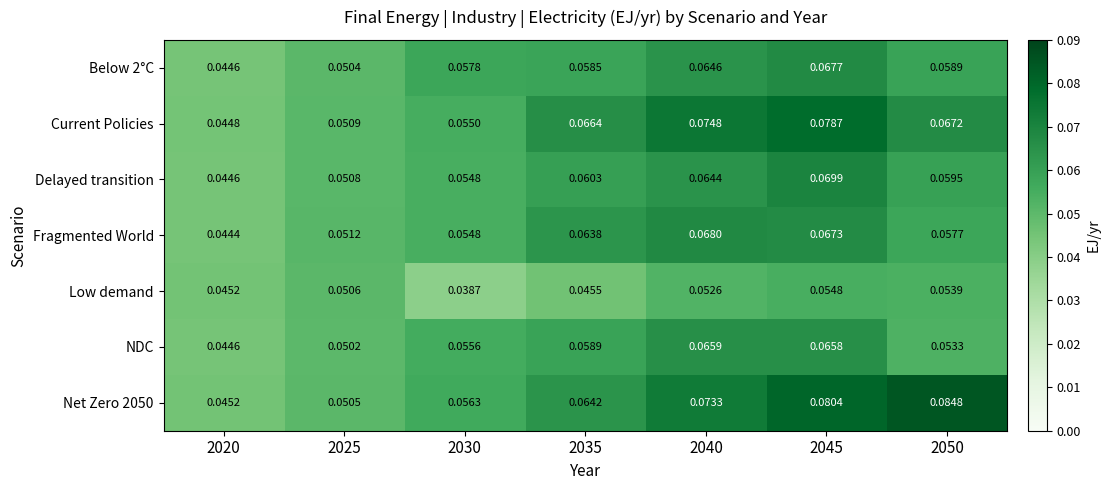

Which series changed the most between 2030 and 2035?

Current Policies